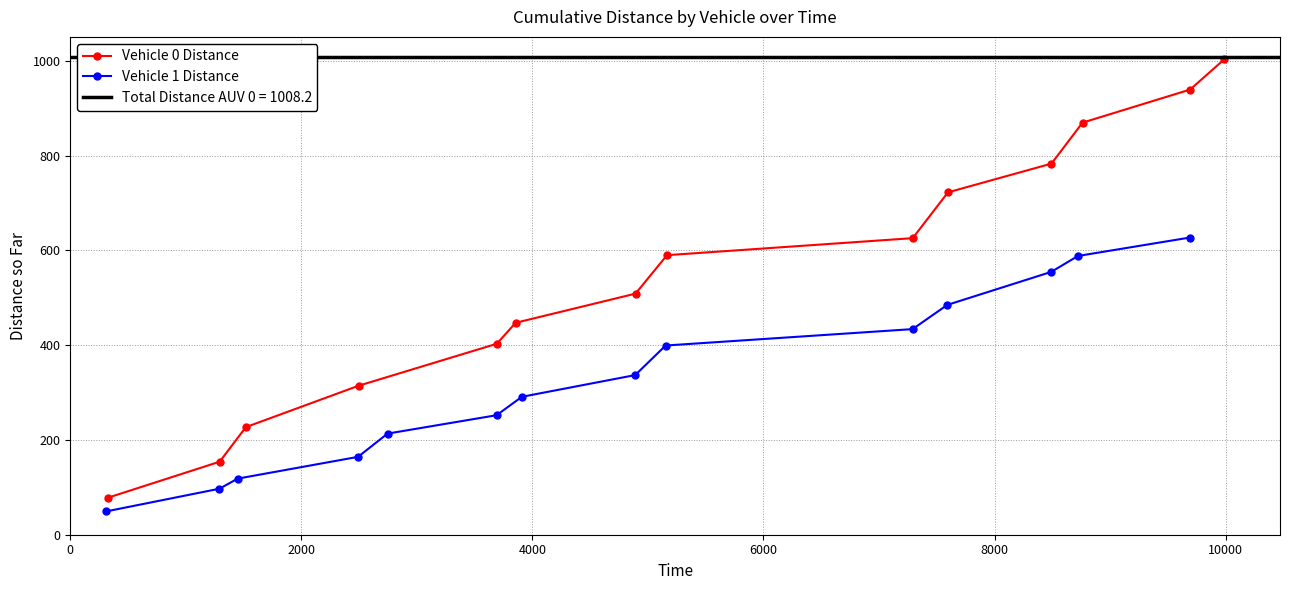

Which series has the largest total across all categories?

Vehicle 0 Distance